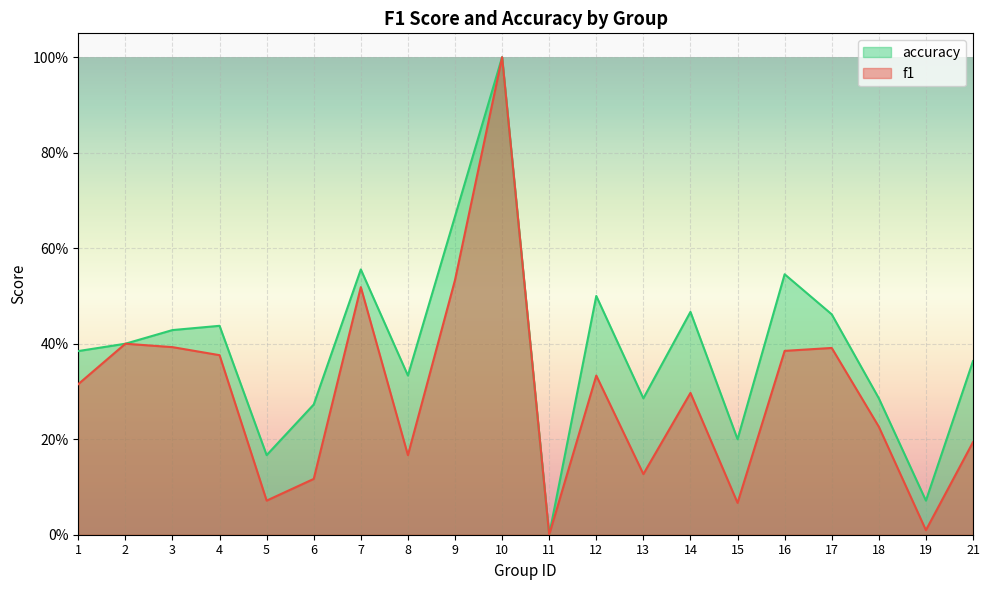

True or false: f1 and accuracy cross at least once.

False